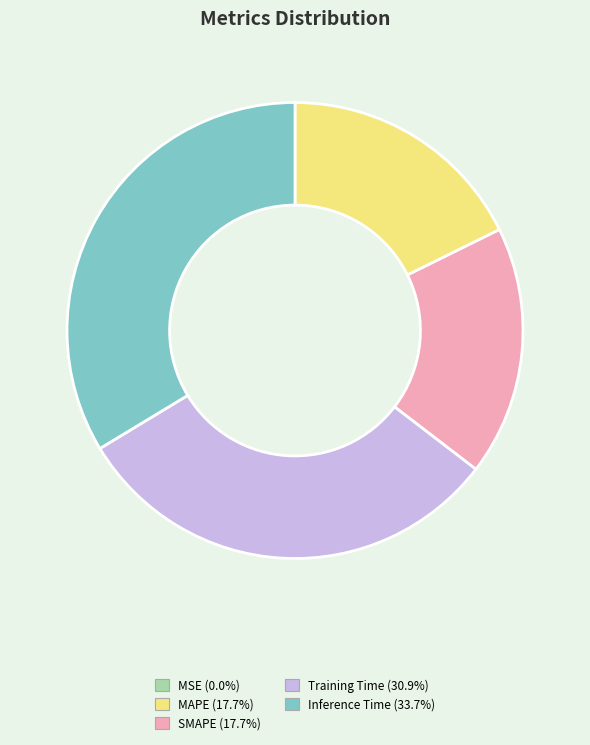

True or false: Inference Time accounts for 34% of the total.

True